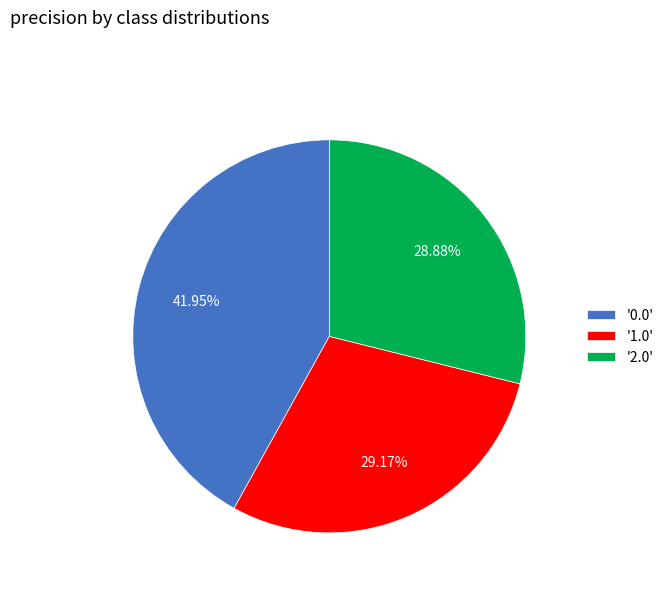

Is the sum of '1.0' and '2.0' greater than half?

Yes